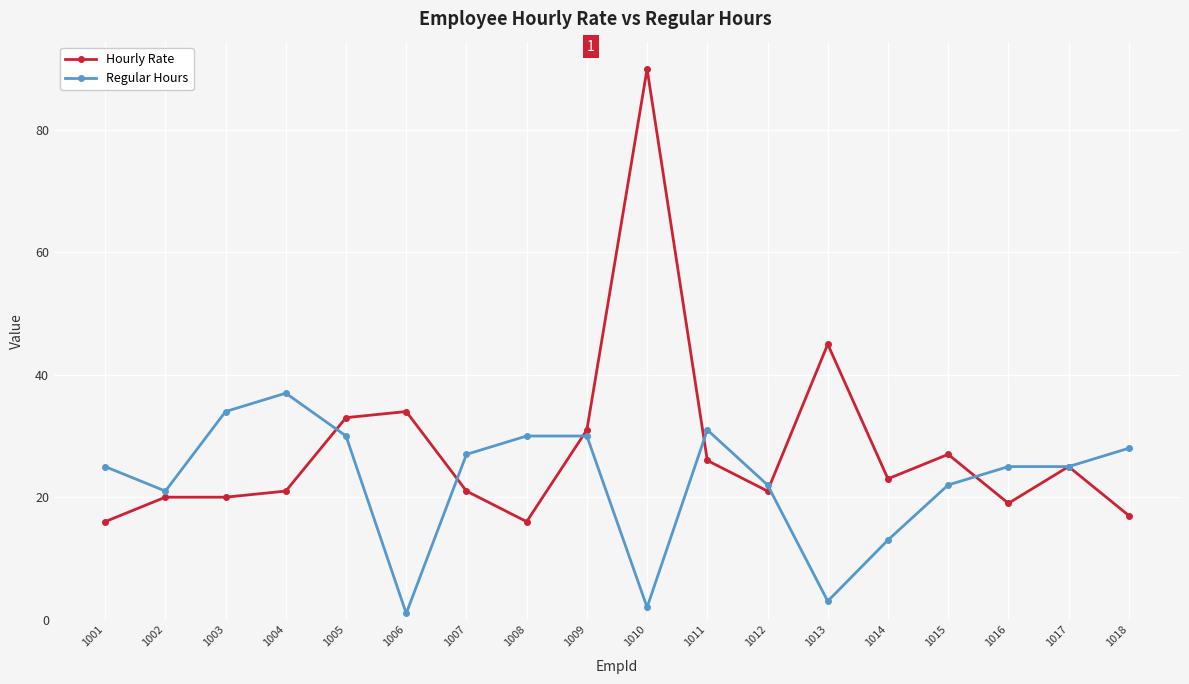

What is the minimum value for Hourly Rate?

16